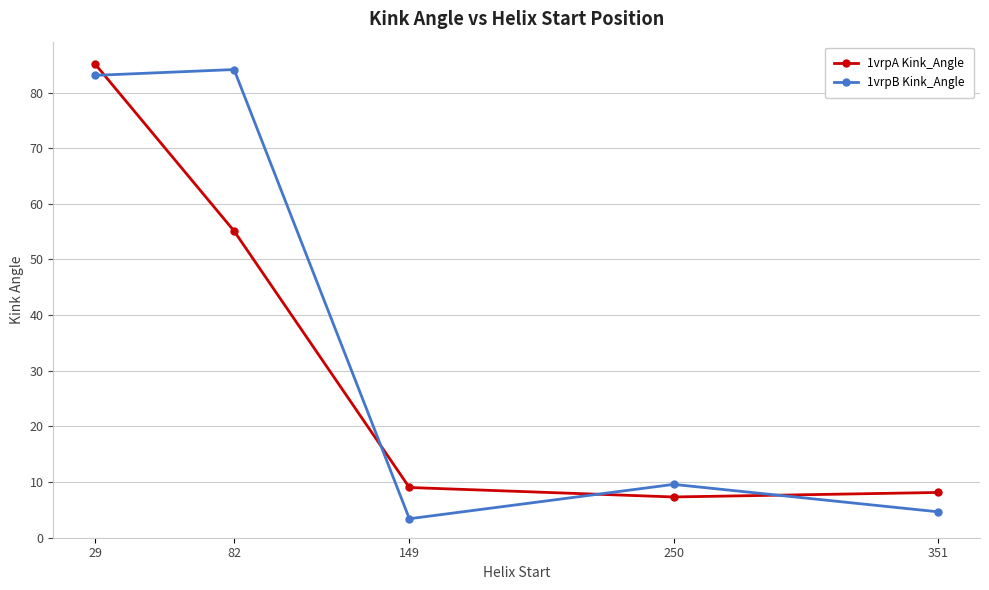

Rank the series by their maximum value, from lowest to highest.

1vrpB Kink_Angle, 1vrpA Kink_Angle